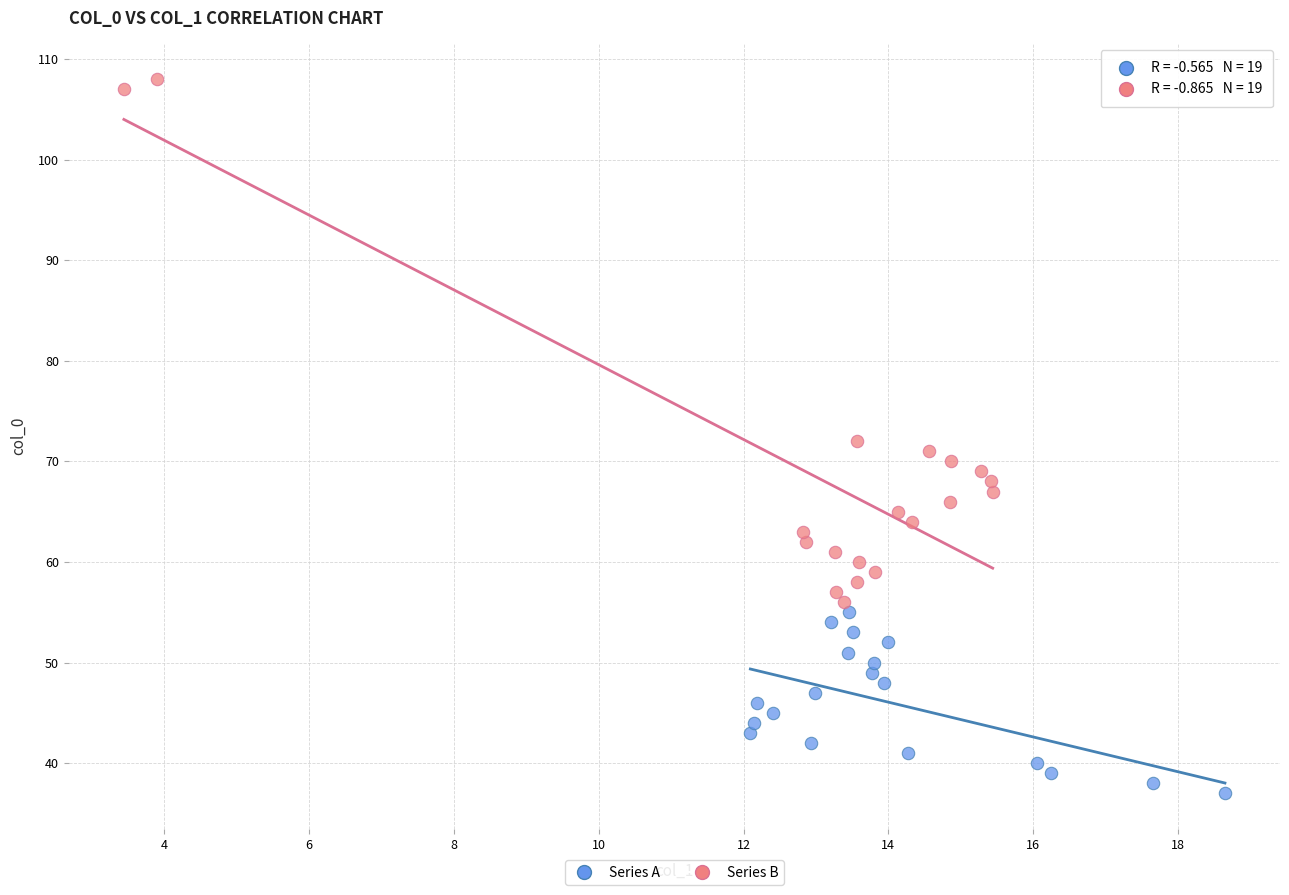

Which series contains the lowest Y value?

Series A